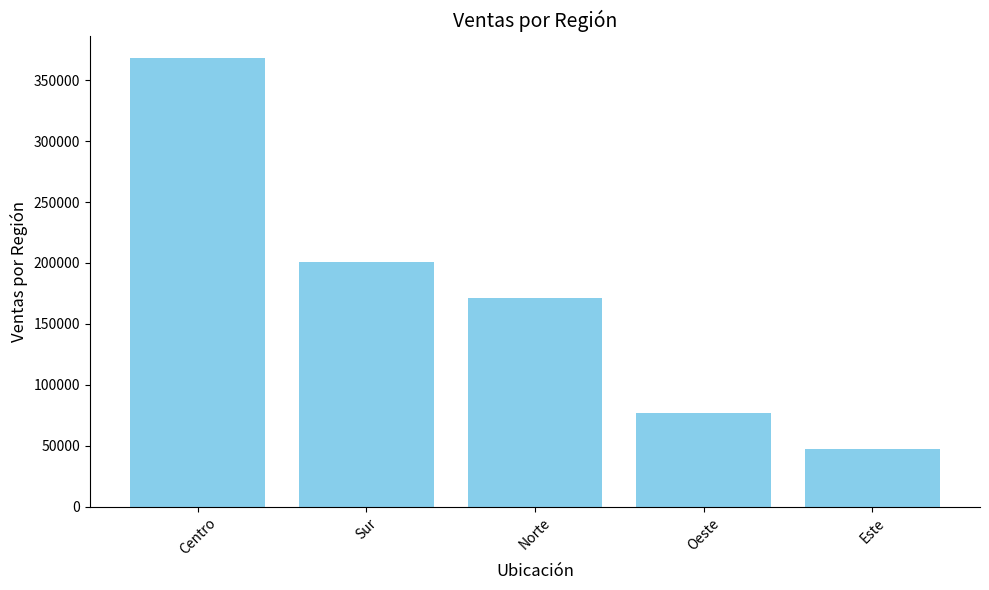

What is the greatest value displayed?

368200